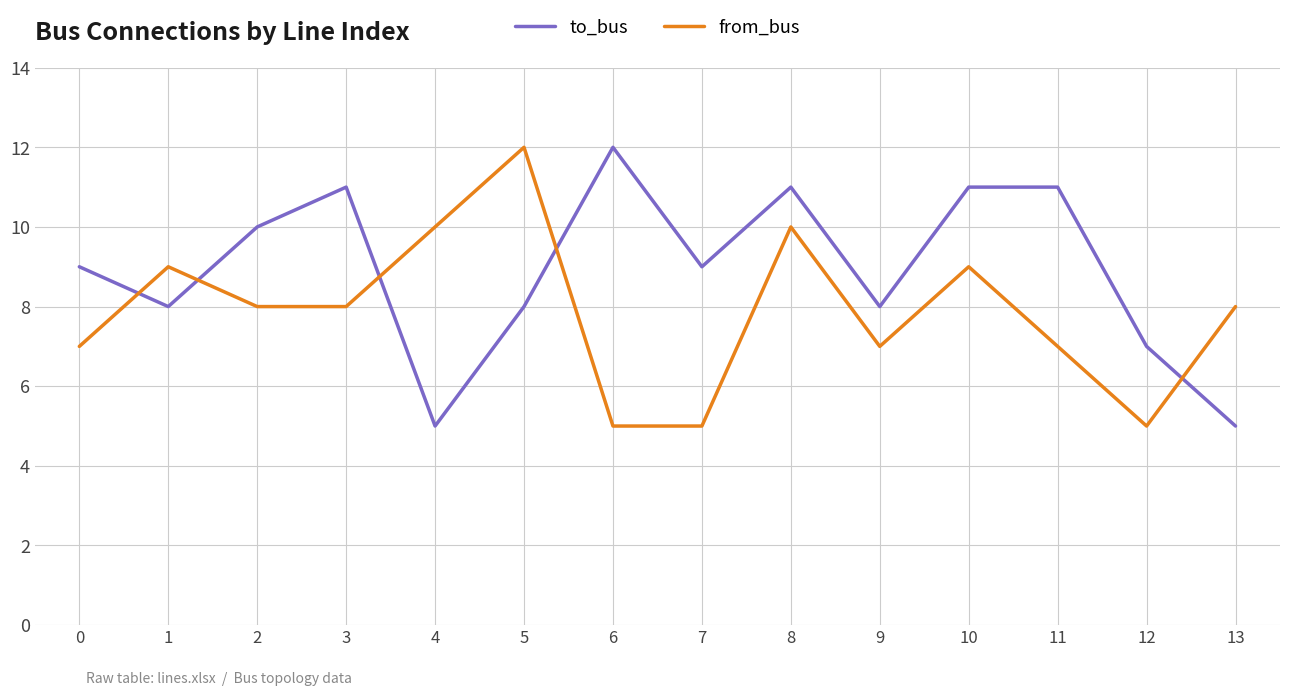

What is the difference between the from_bus values at 5 and 7?

7